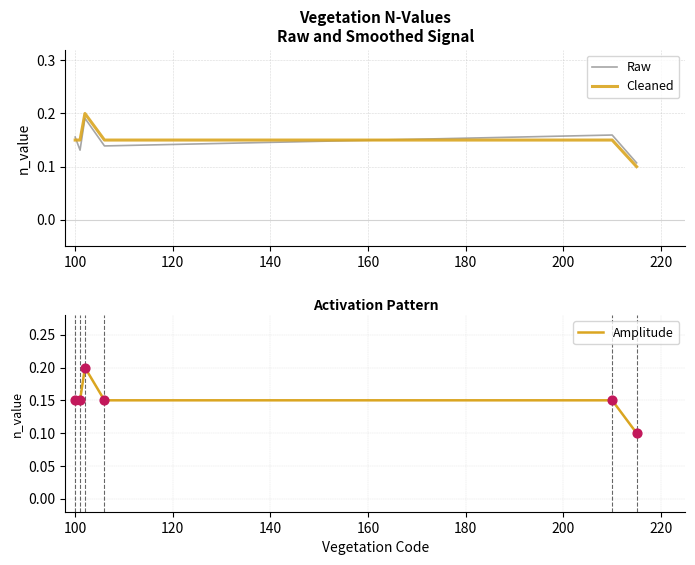

Which series reaches the minimum Y coordinate?

Cleaned